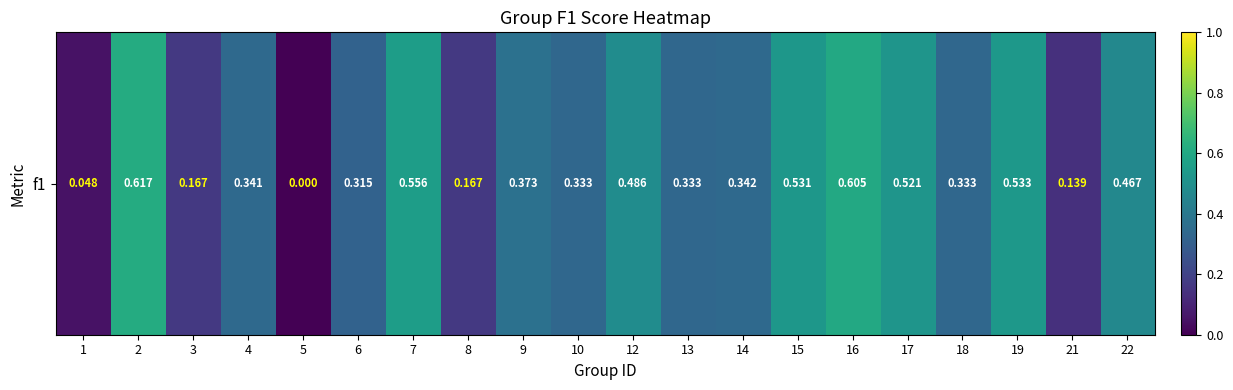

What is the maximum value shown in the chart?

0.6